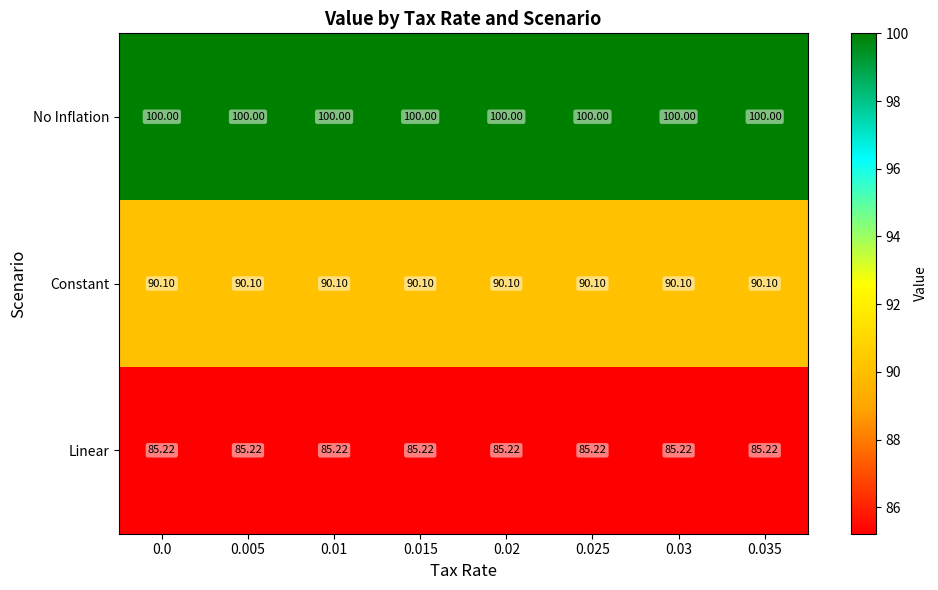

At 0.03, list the series in order from smallest to largest.

Linear, Constant, No Inflation